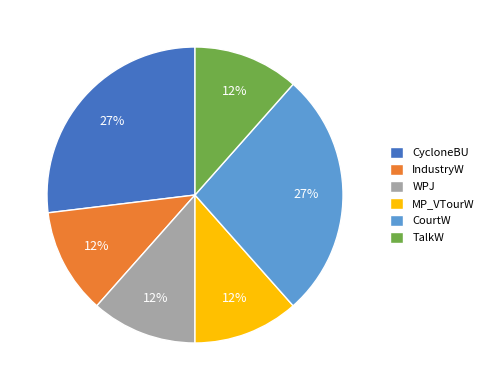

Is the sum of CourtW and WPJ greater than half?

No